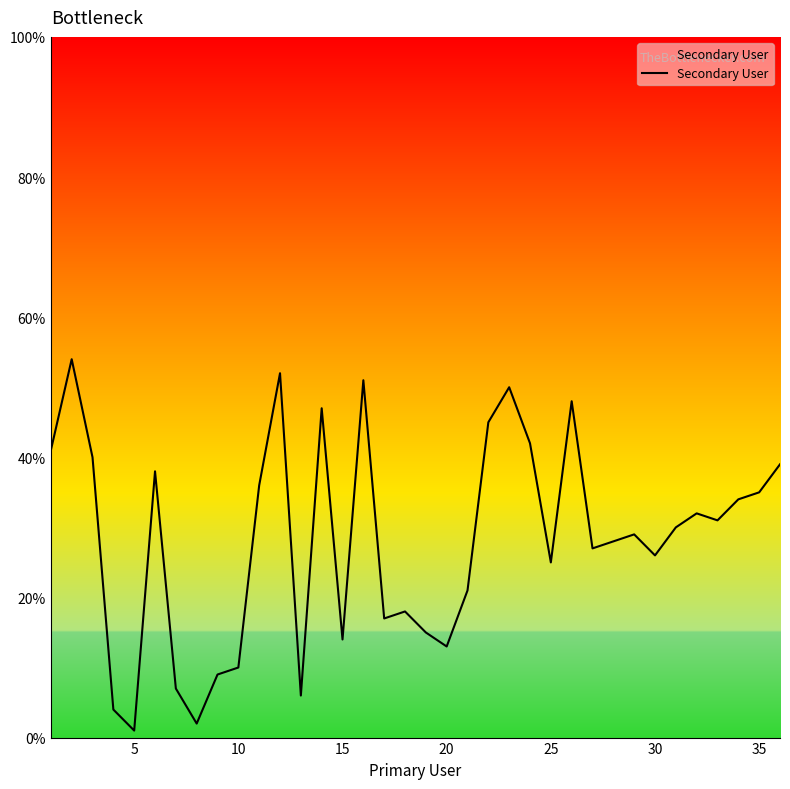

What is the difference between the maximum and minimum values?

53